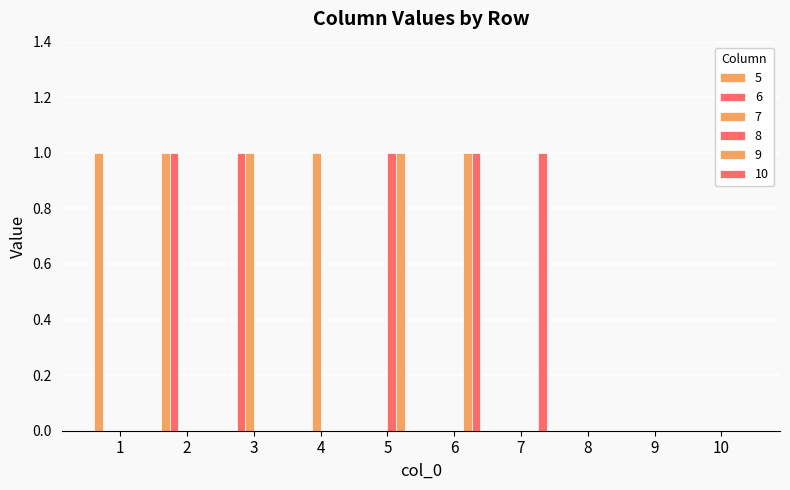

Are the bars horizontal?

No